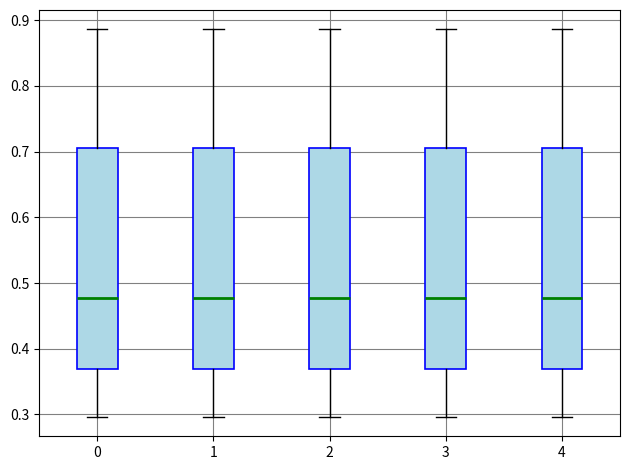

Reading left to right, read every box against the y-axis: the position of its median line, the range the box covers, and the ends of its whiskers. The values are not printed on the chart, so give them approximately, as read against the axis.

0: median 0.48, box 0.37 to 0.71, whiskers 0.30 to 0.89
1: median 0.48, box 0.37 to 0.71, whiskers 0.30 to 0.89
2: median 0.48, box 0.37 to 0.71, whiskers 0.30 to 0.89
3: median 0.48, box 0.37 to 0.71, whiskers 0.30 to 0.89
4: median 0.48, box 0.37 to 0.71, whiskers 0.30 to 0.89